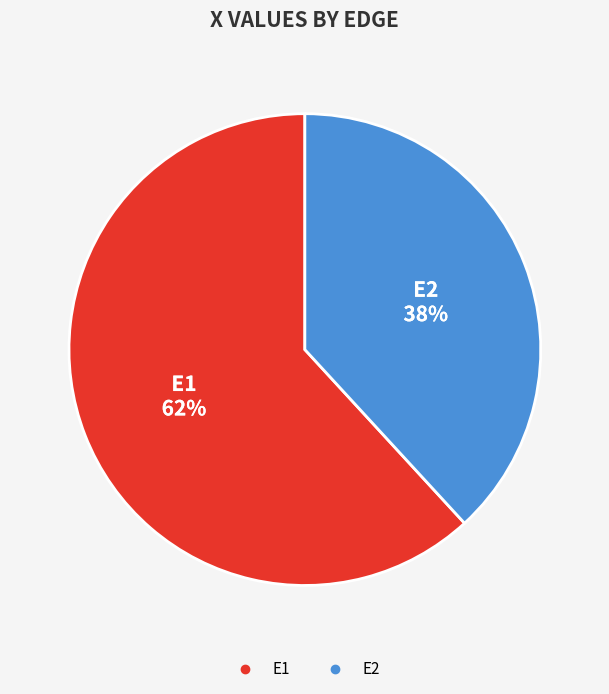

What is the largest slice in the pie chart?

E1